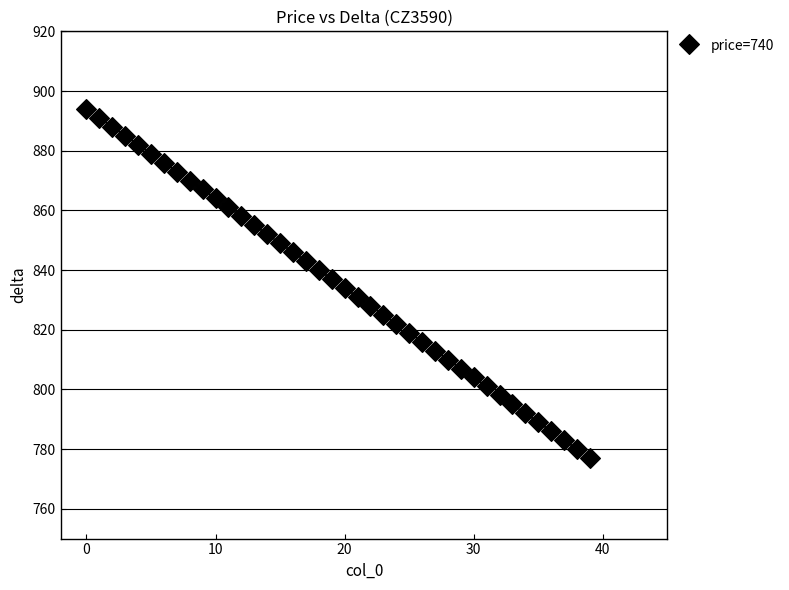

What is the range of Y values (max minus min)?

117